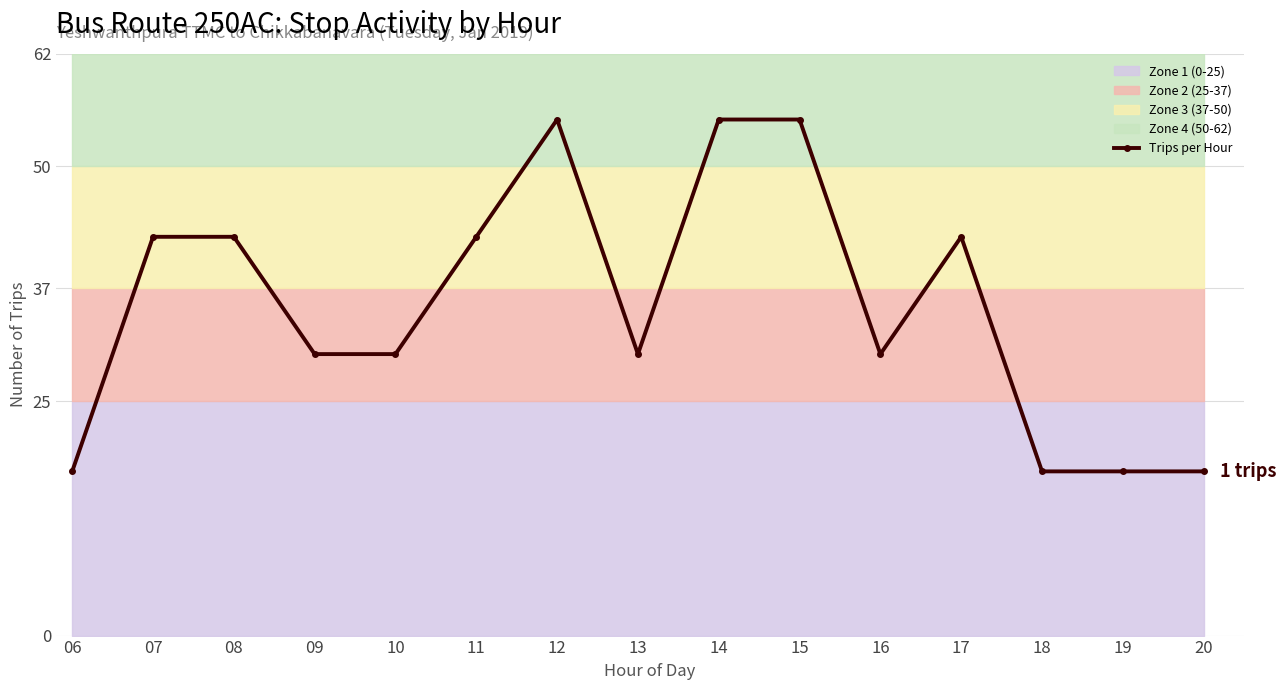

True or false: the data shows 65.7 at 07.

False